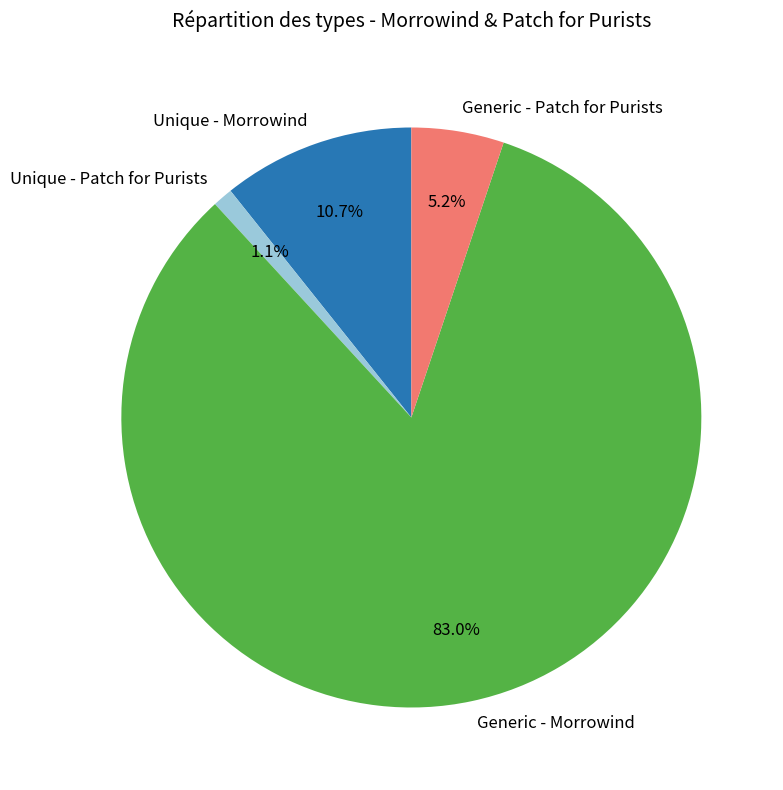

How much of the chart is everything except Generic - Patch for Purists?

94.8%